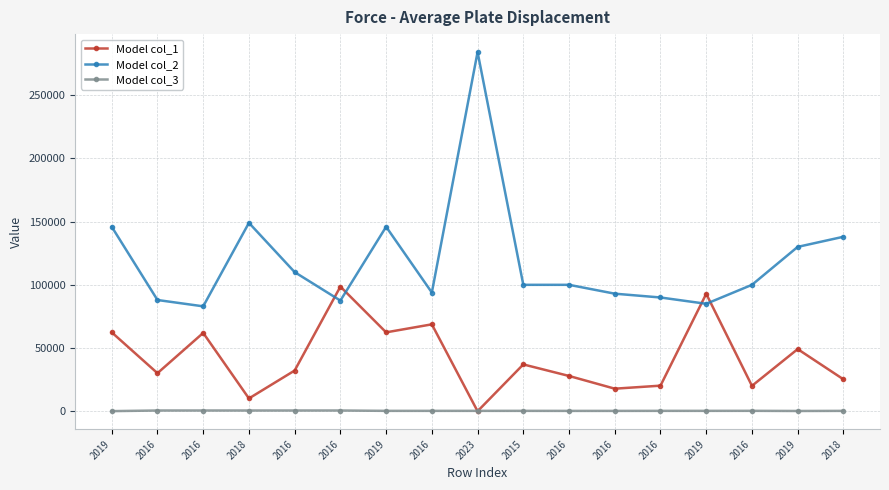

Reading left to right, extract all data points from this chart.

Model col_1: 62376	30097	61927	10123	32183	98536	62376	68710	15	37022	27895	17836	20229	92846	20082	49133	25240
Model col_2: 145850	87945	82945	148950	109995	87497	145850	93850	283971	99950	99950	92950	89937	84950	99945	129950	137950
Model col_3: 90	585	585	585	585	585	306	306	306	306	272	272	306	306	330	204	294